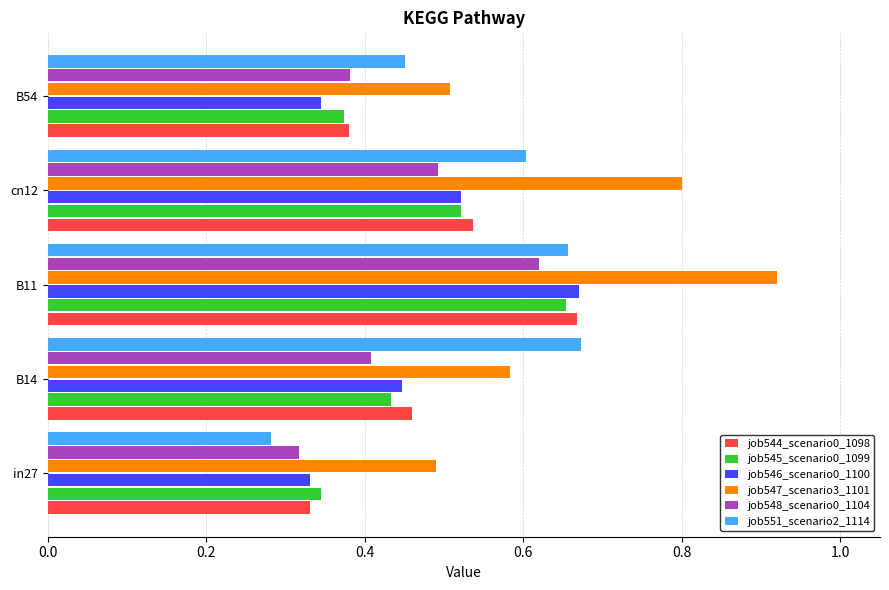

Between cn12 and B54, which series saw the biggest shift?

job547_scenario3_1101